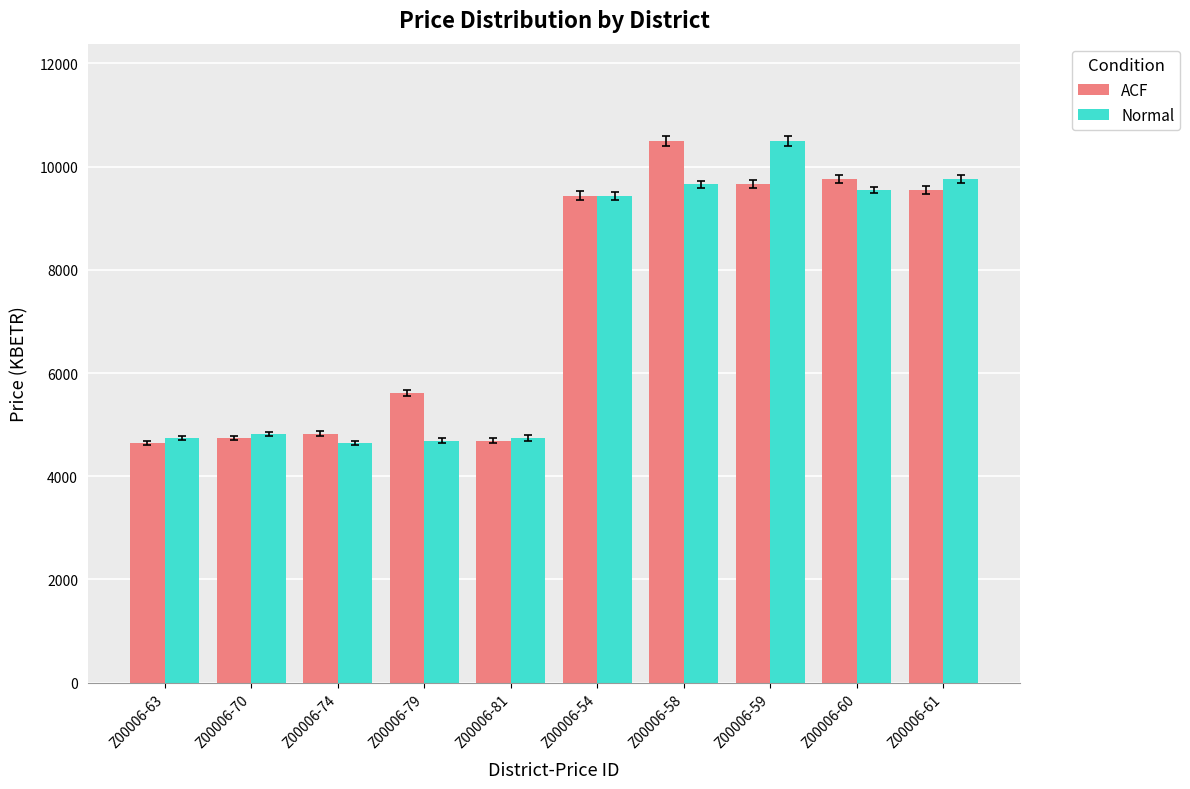

How many data points in Normal are less than 9433?

5